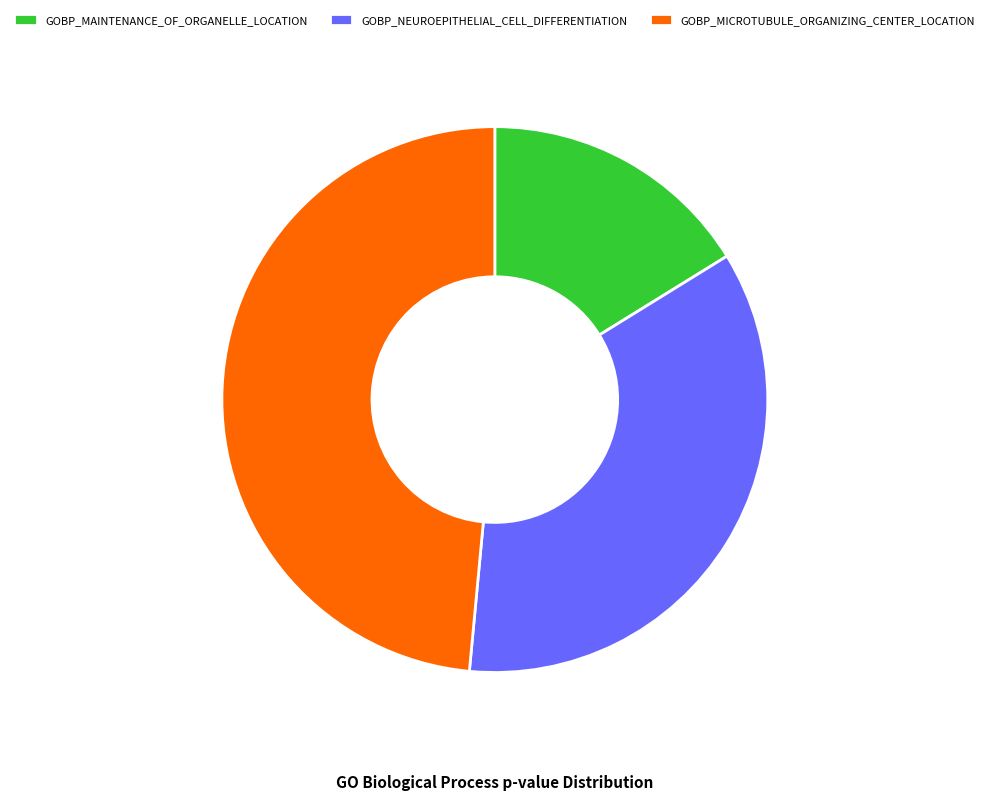

The GOBP_MICROTUBULE_ORGANIZING_CENTER_LOCATION slice represents 49% of the pie. True or false?

True